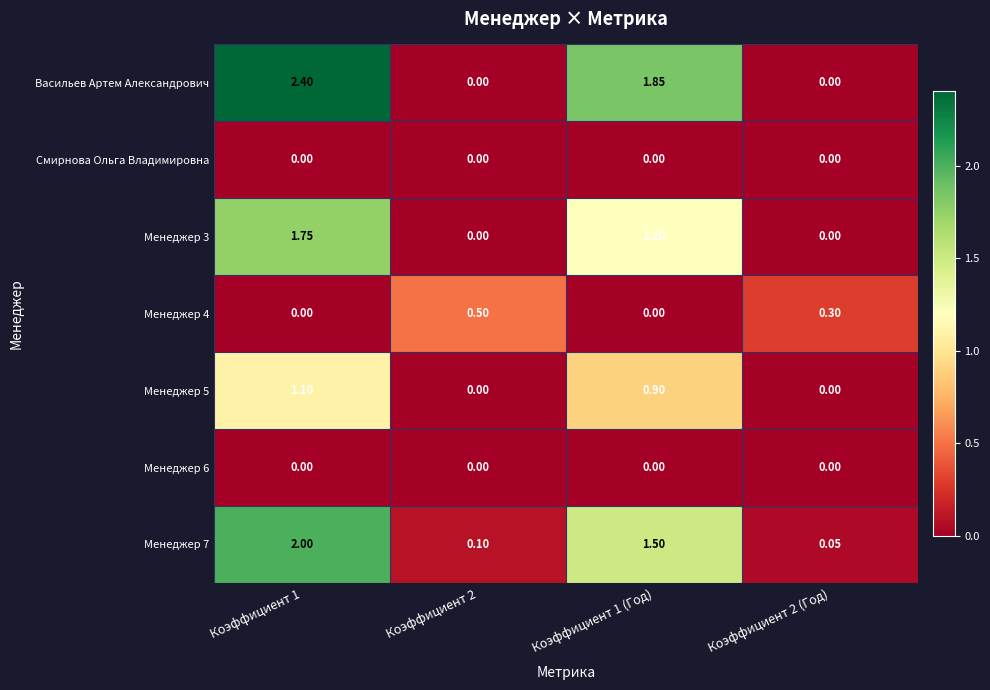

What is the spread (max minus min) of values at Коэффициент 2 (Год)?

0.3